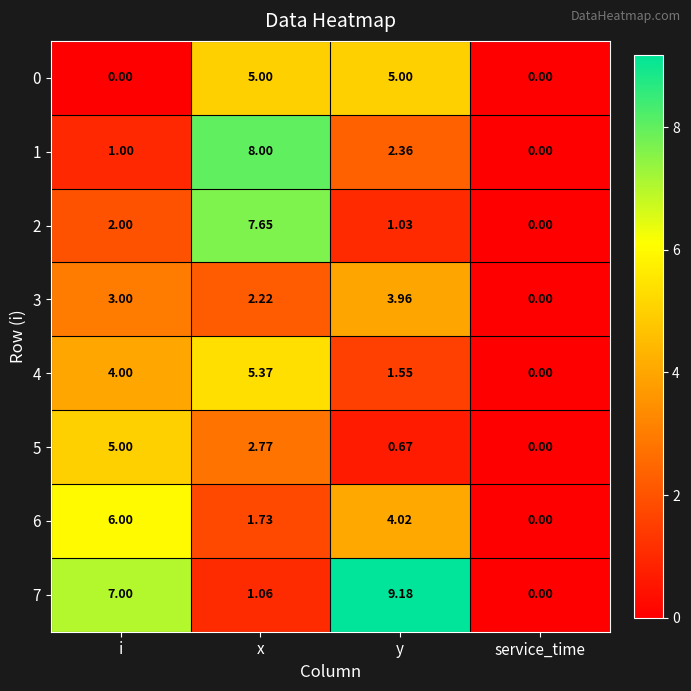

Which category has the highest value in the 6 series?

i